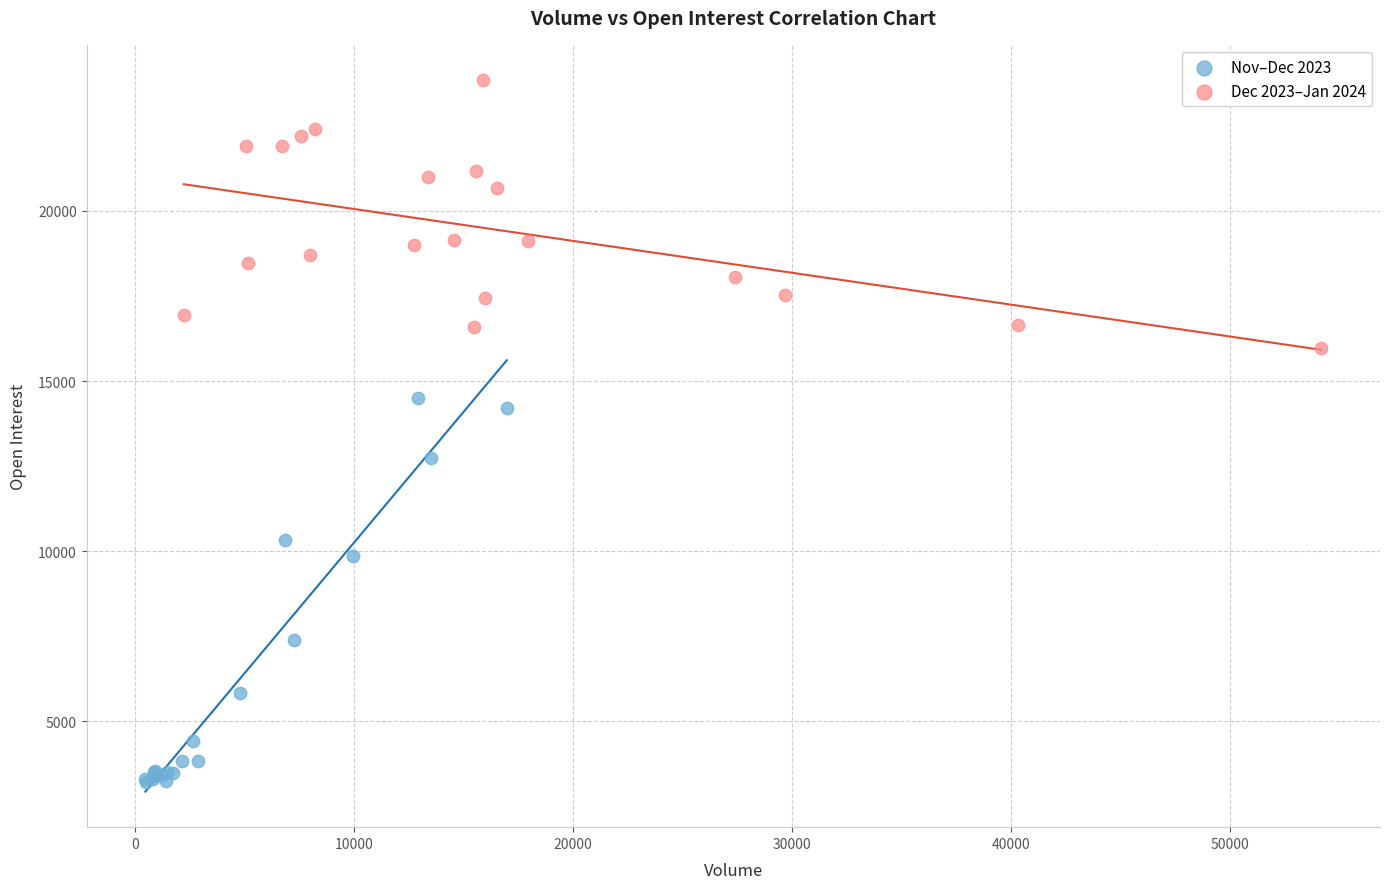

Which series has the largest Y range (max minus min)?

Nov–Dec 2023